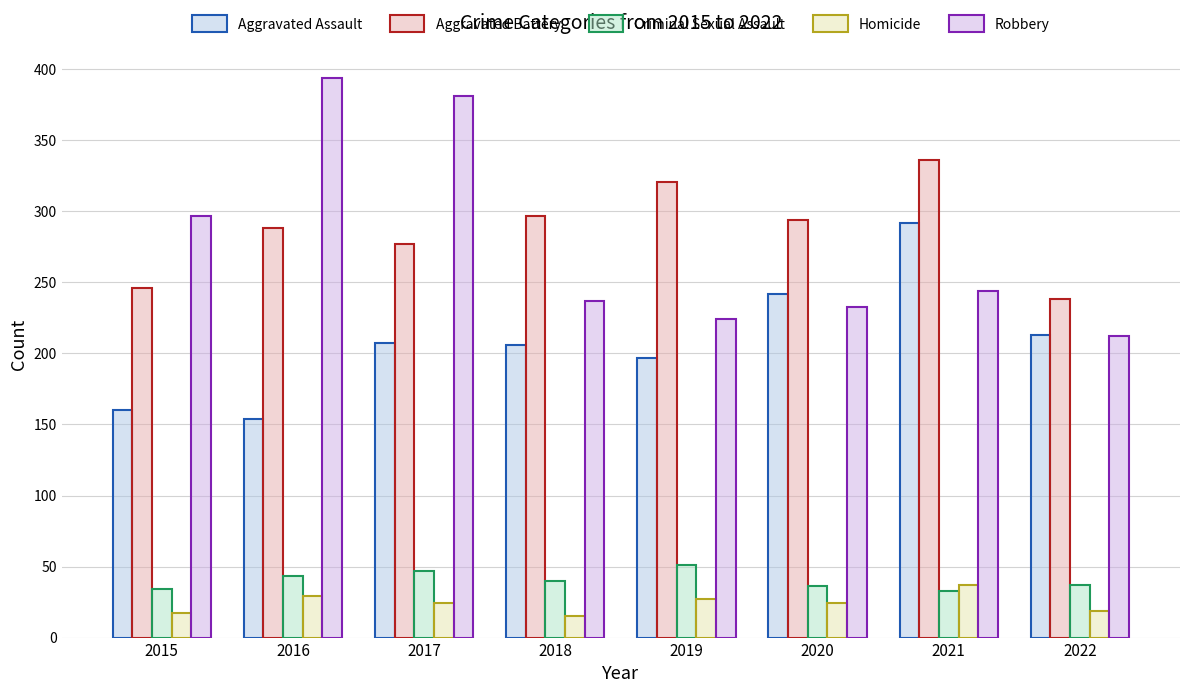

What is the spread (max minus min) of values at 2017?

357